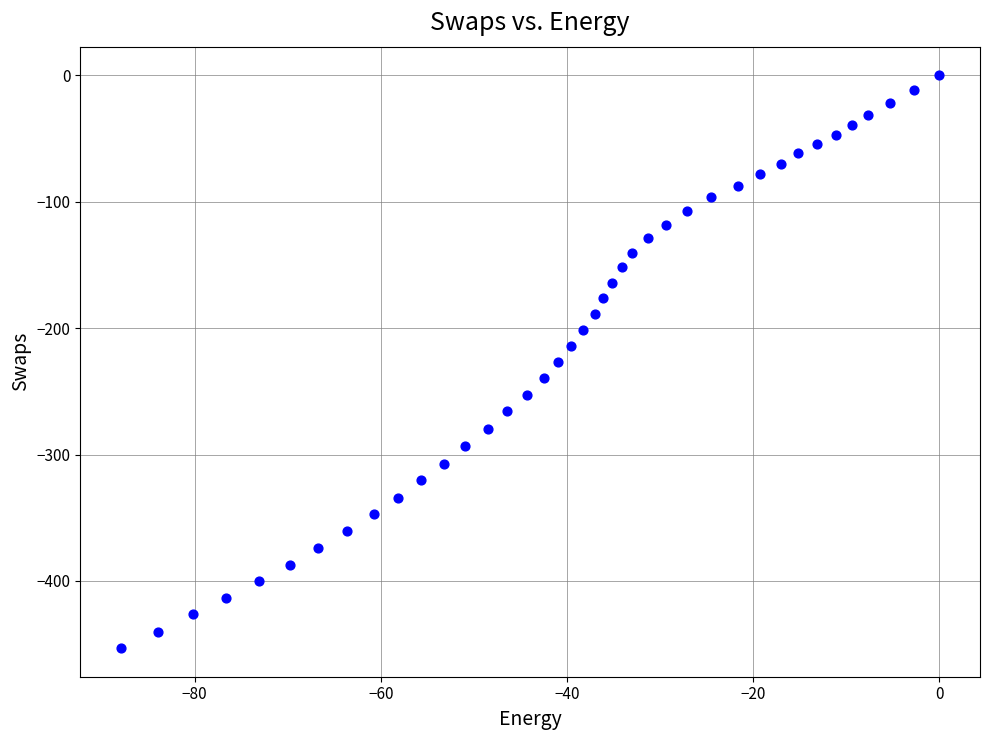

What is the range of X values (max minus min)?

87.9